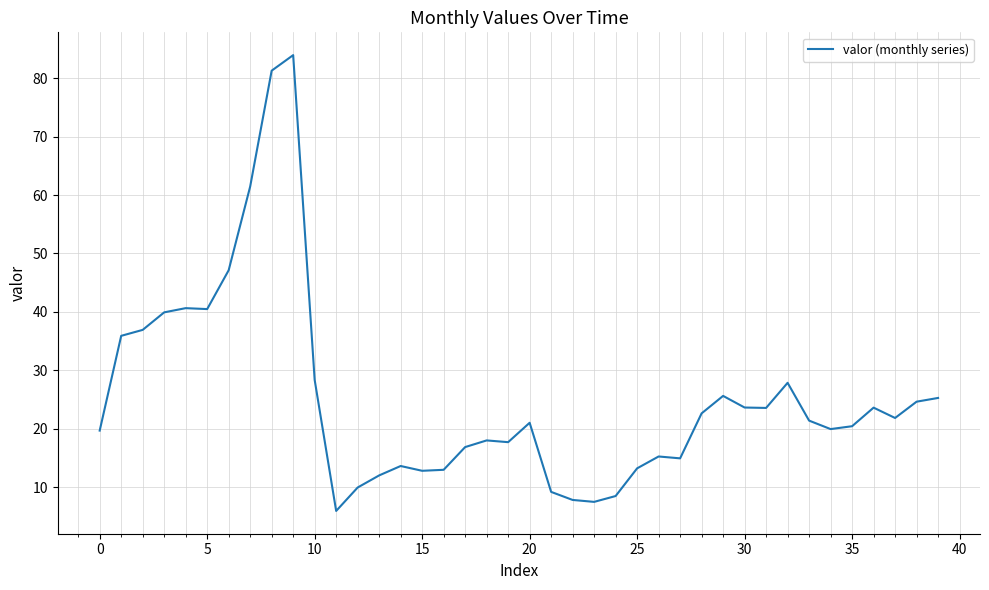

What is the sum of all values?

1013.3